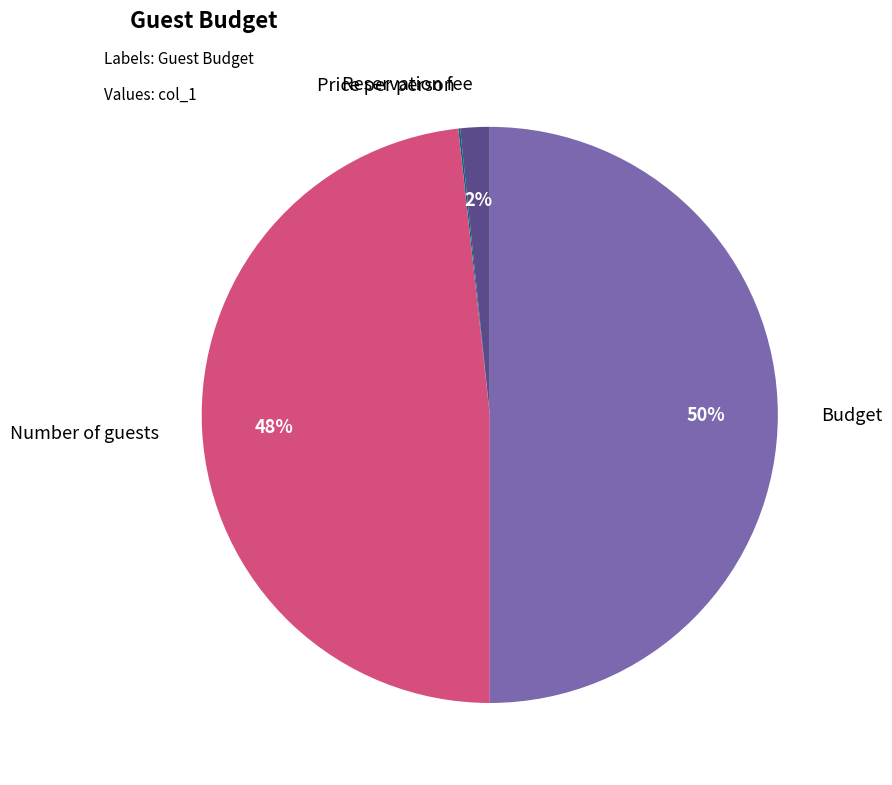

To the nearest percent, what is the difference between the largest and smallest slice percentages?

50%